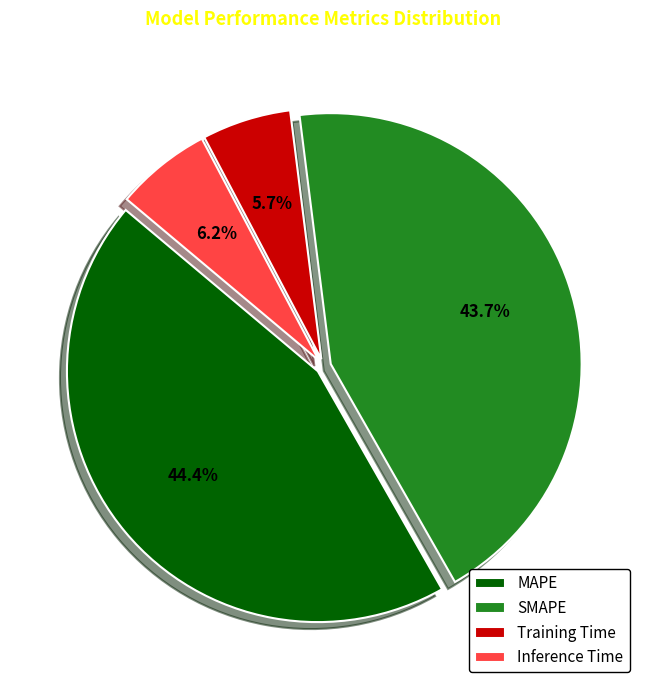

What percentage is the Training Time slice, to the nearest percent?

6%